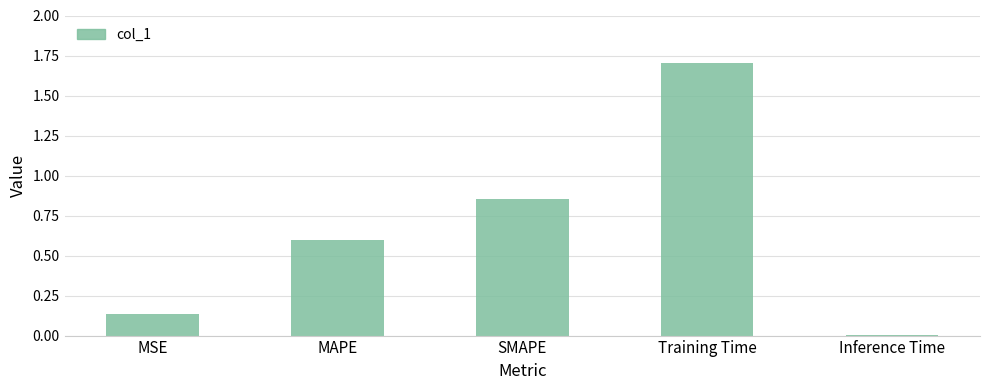

What is the sum of all values?

3.3